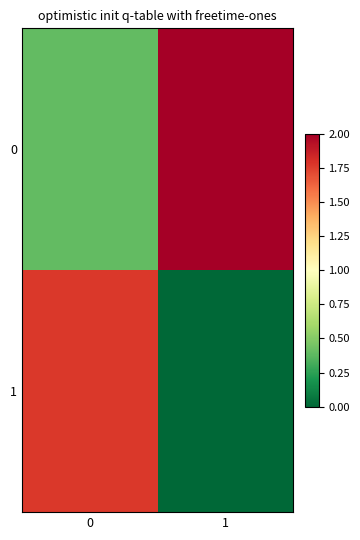

Between 0 and 1, which is larger?

1